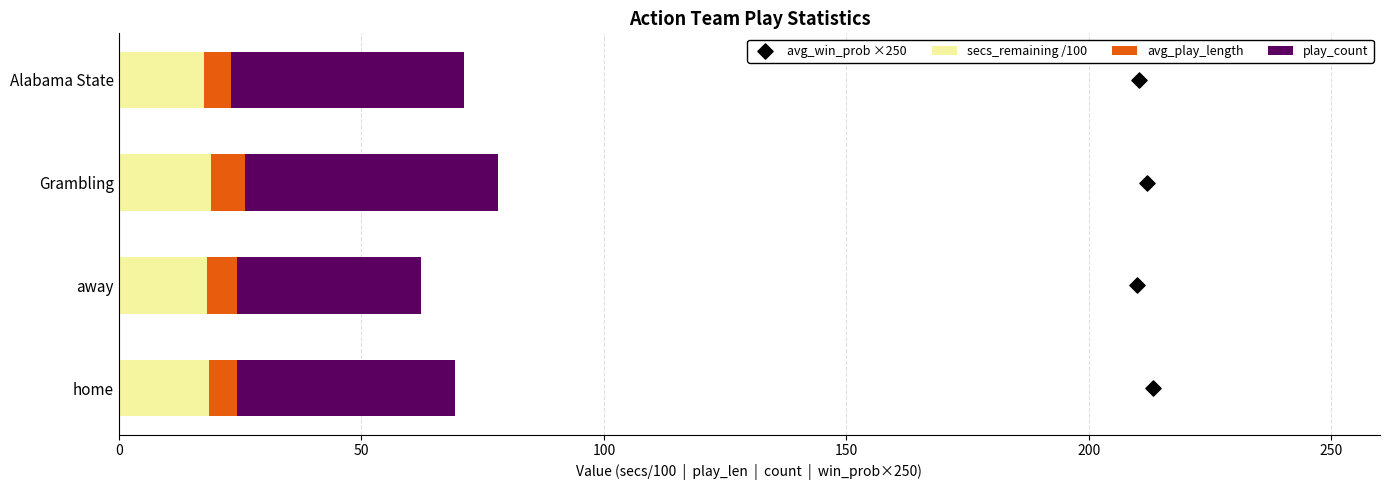

Which series has the largest total across all categories?

play_count